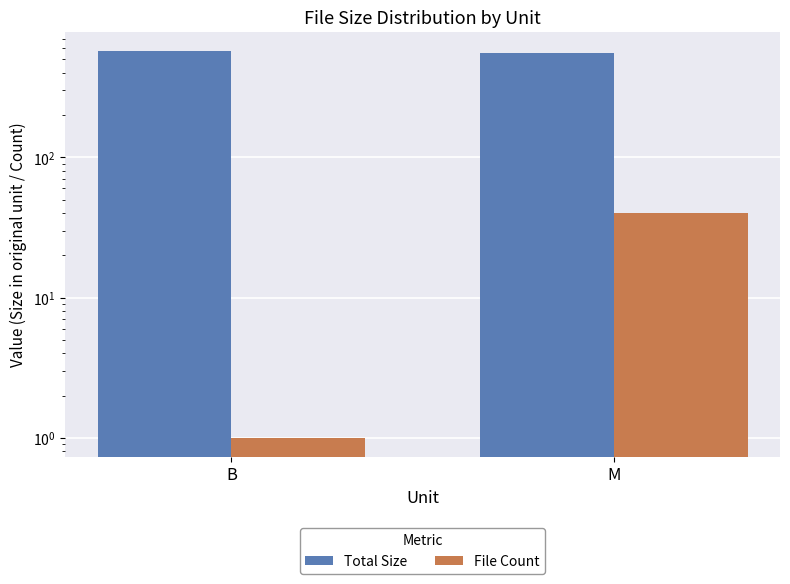

What value does the File Count series have at M?

40.0